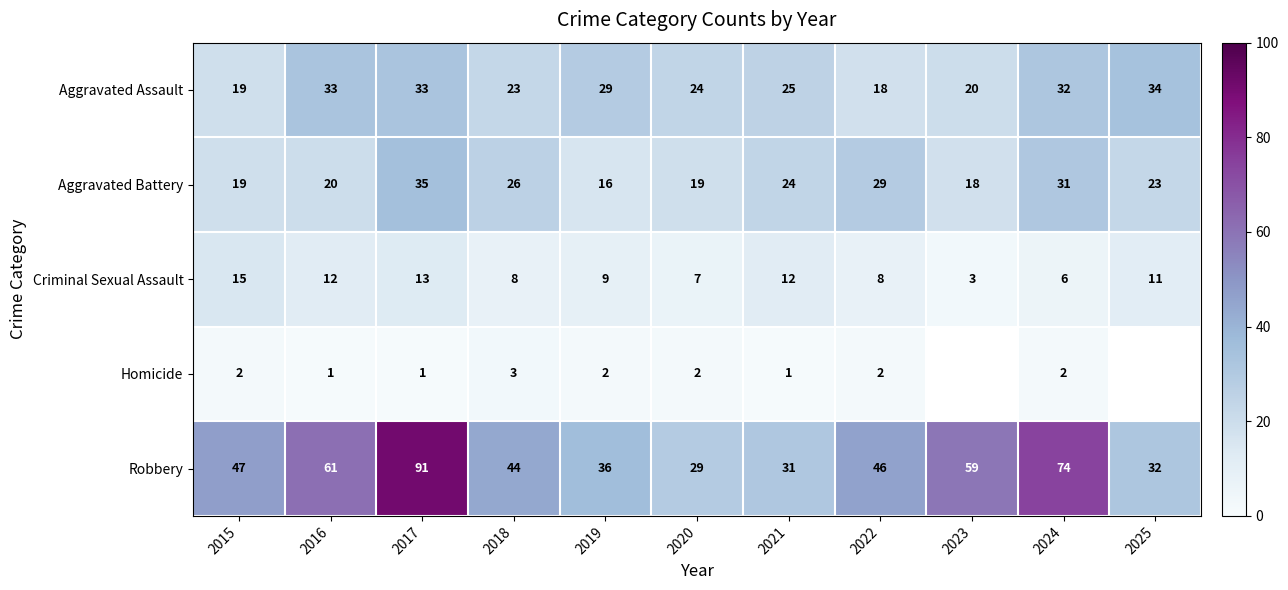

How many categories are shown in the chart?

11